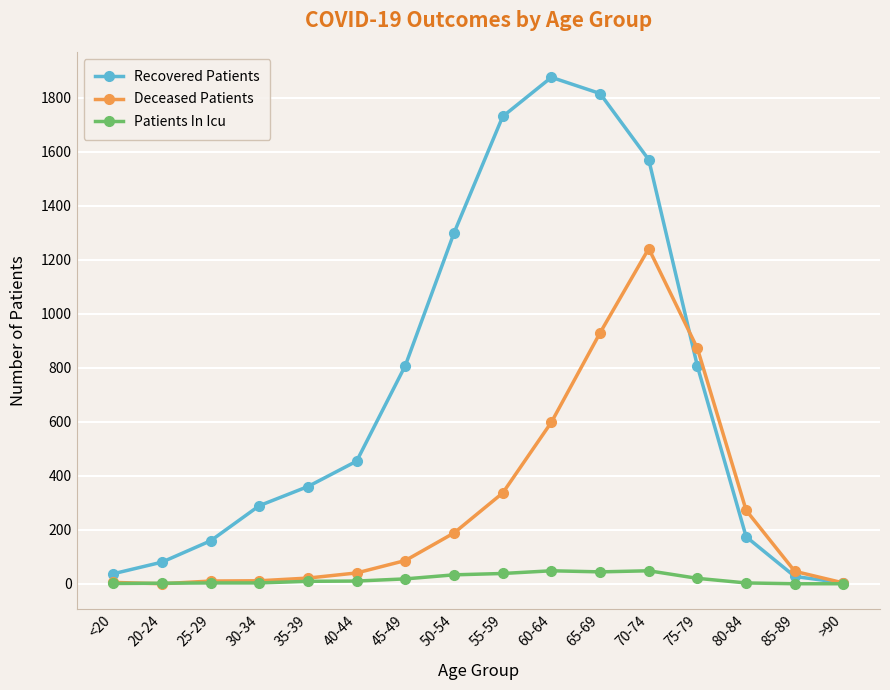

The value of Deceased Patients at 75-79 is 1529. True or false?

False